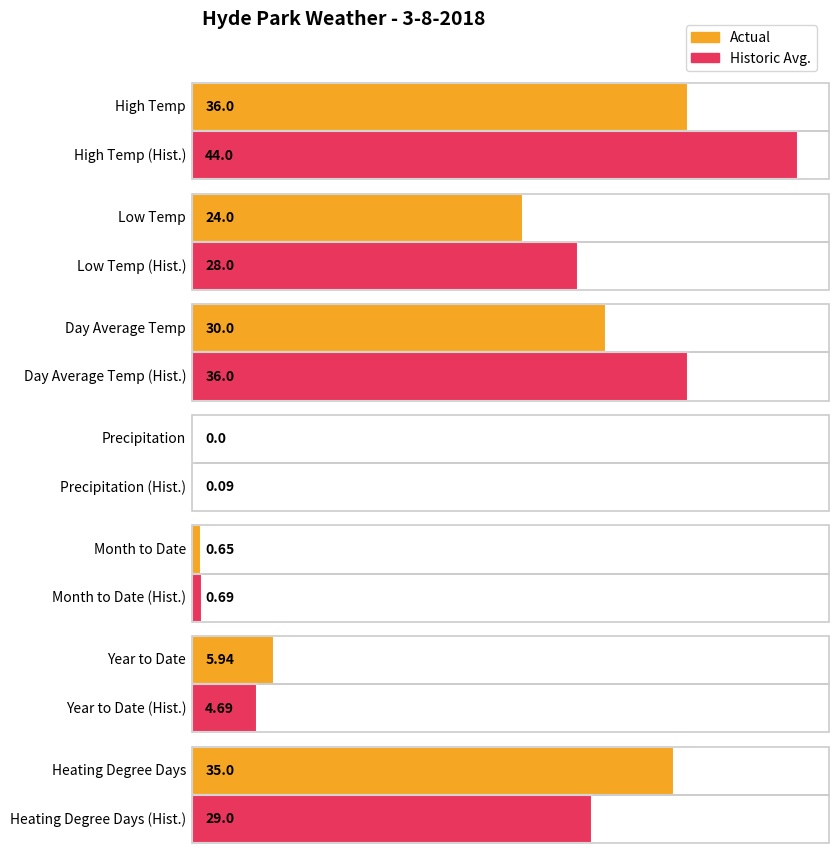

What is the difference between the highest and lowest values at Heating Degree Days?

6.0